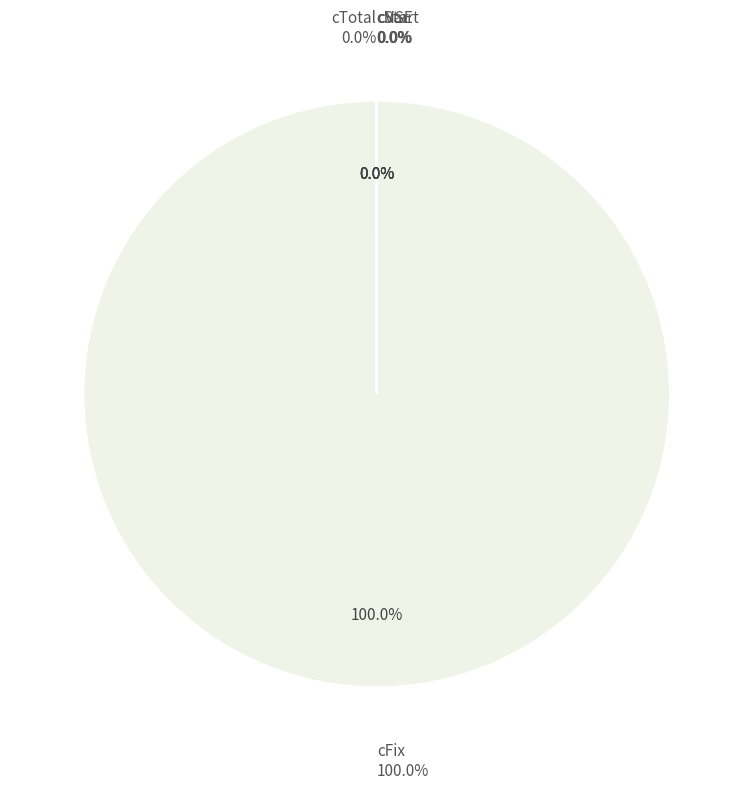

Between cNSE and cFix, which is larger?

cFix